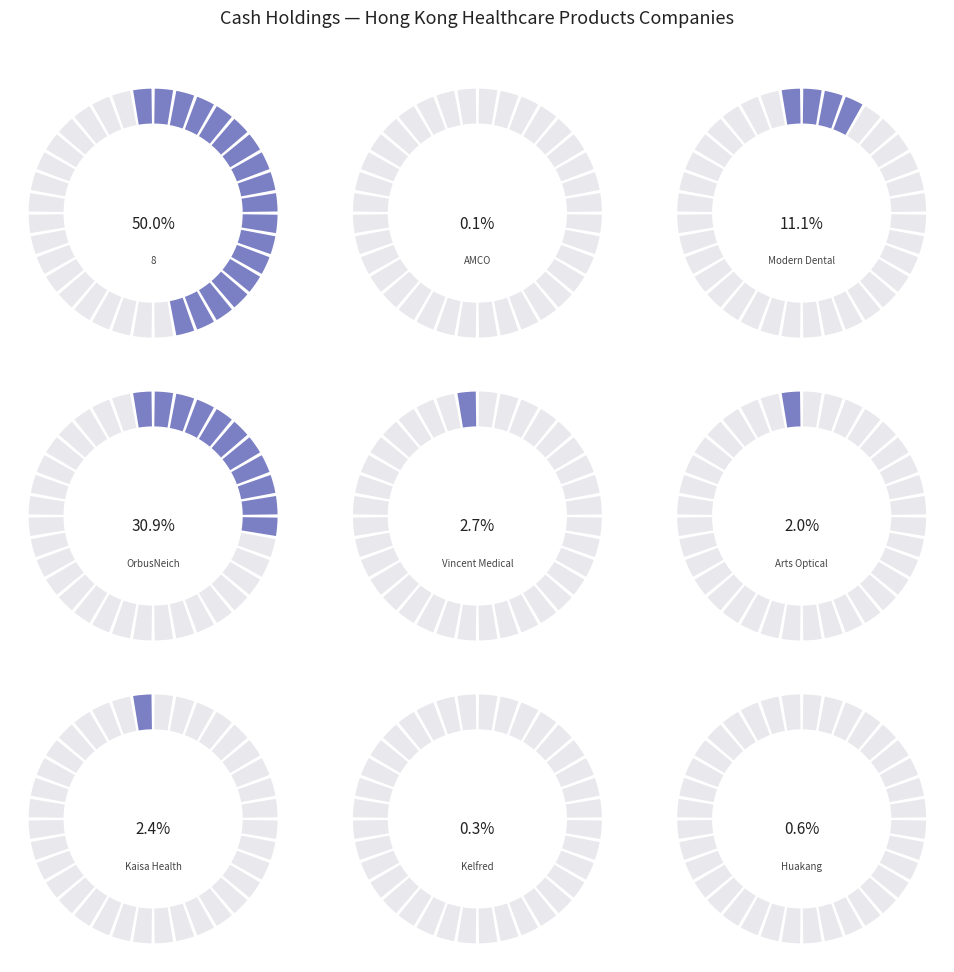

How many slices are in this pie chart?

9